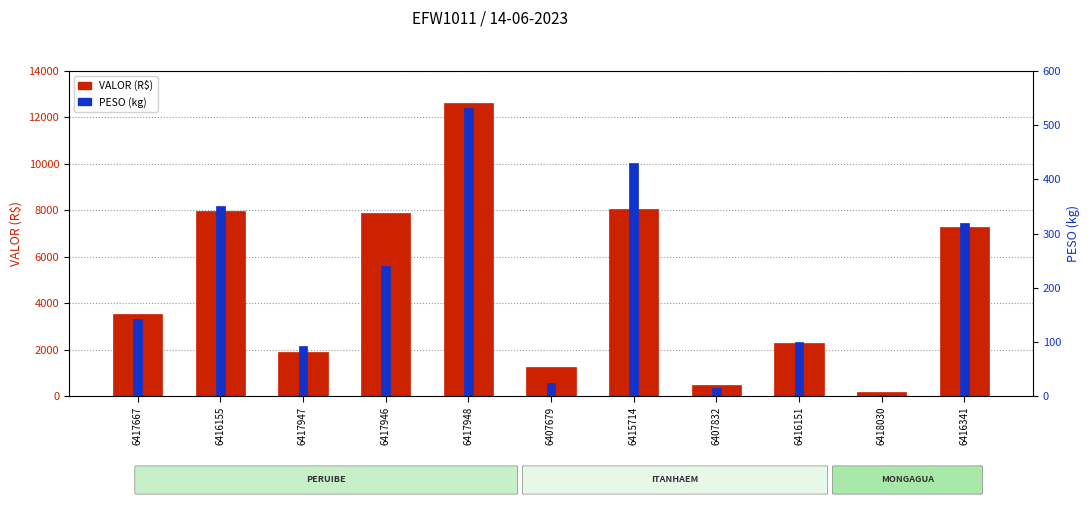

Reading left to right, what are all the values shown in this chart?

VALOR (R$): 3523.0	7973.0	1881.0	7893.5	12627.4	1239.4	8060.9	473.1	2278.0	178.0	7289.6
PESO (kg): 141.4	350.0	92.6	240.4	530.9	23.9	431.0	14.2	100.0	2.3	320.0